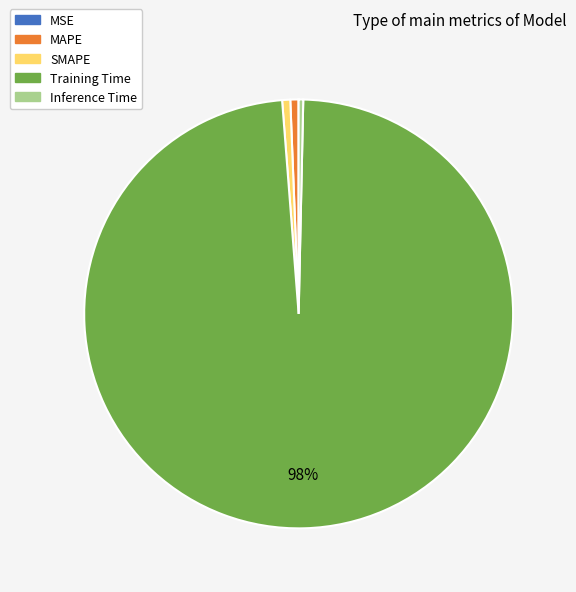

To the nearest percent, what portion does SMAPE represent?

1%